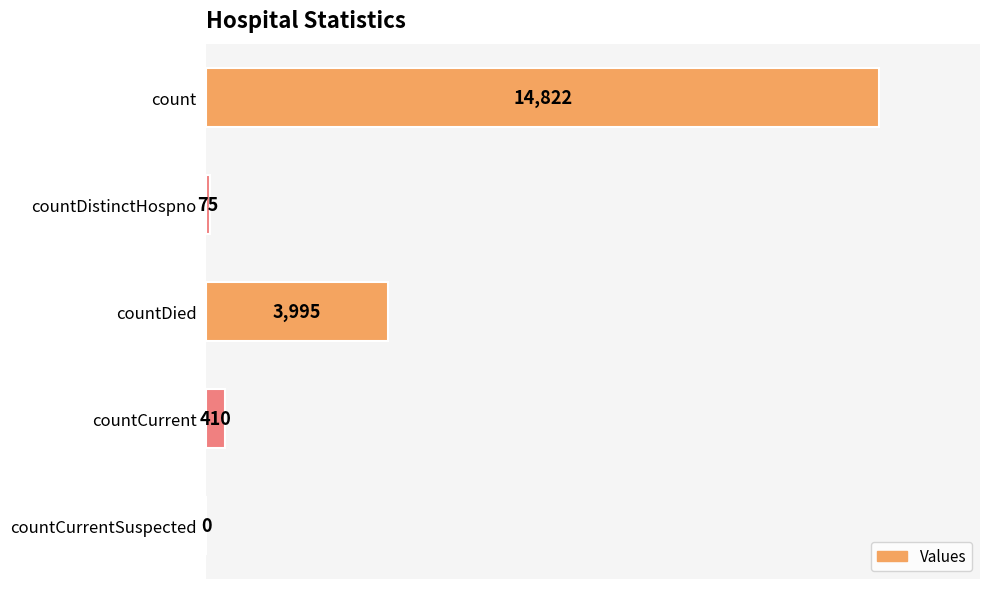

The value at count is 14822. True or false?

True